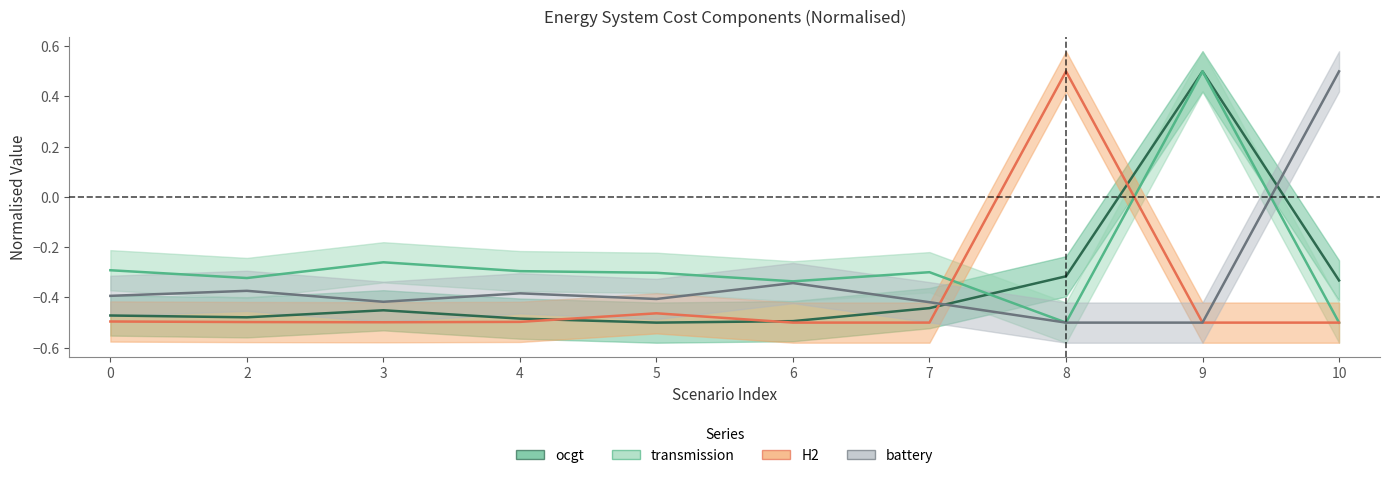

Rank the series by their average value, from highest to lowest.

transmission, battery, ocgt, H2